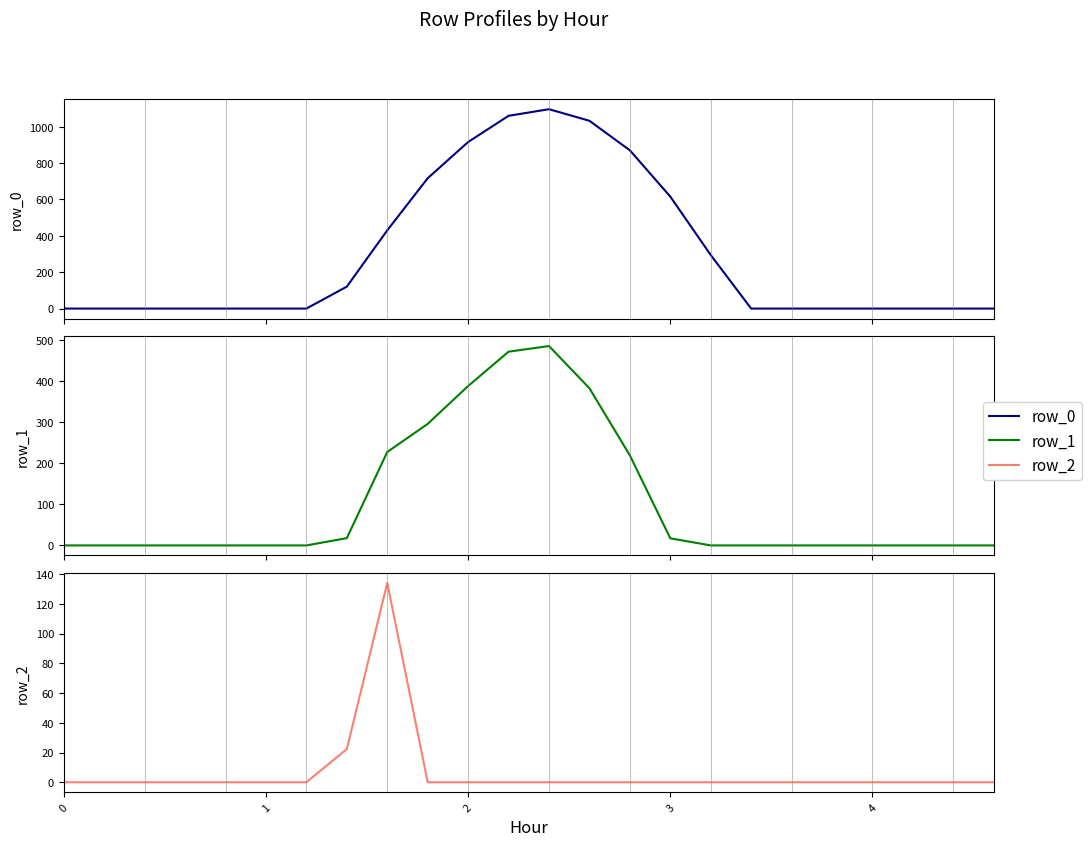

How many values in the row_1 series exceed 0?

9